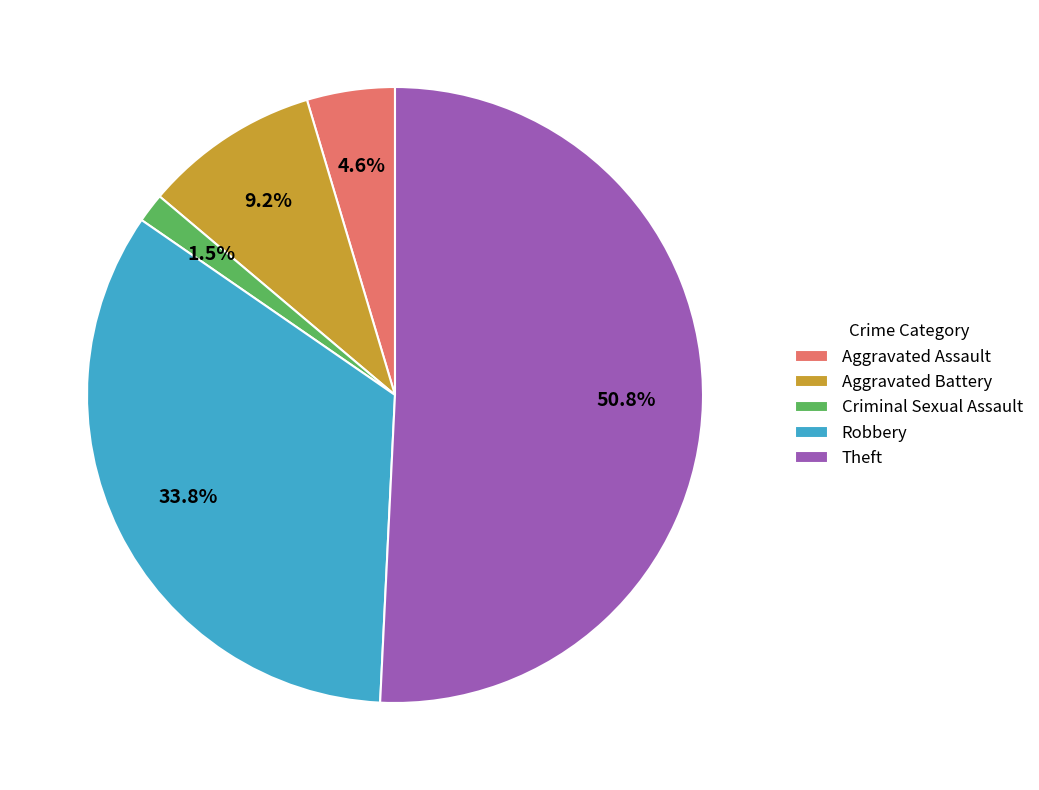

Which has a higher value, Aggravated Battery or Criminal Sexual Assault?

Aggravated Battery